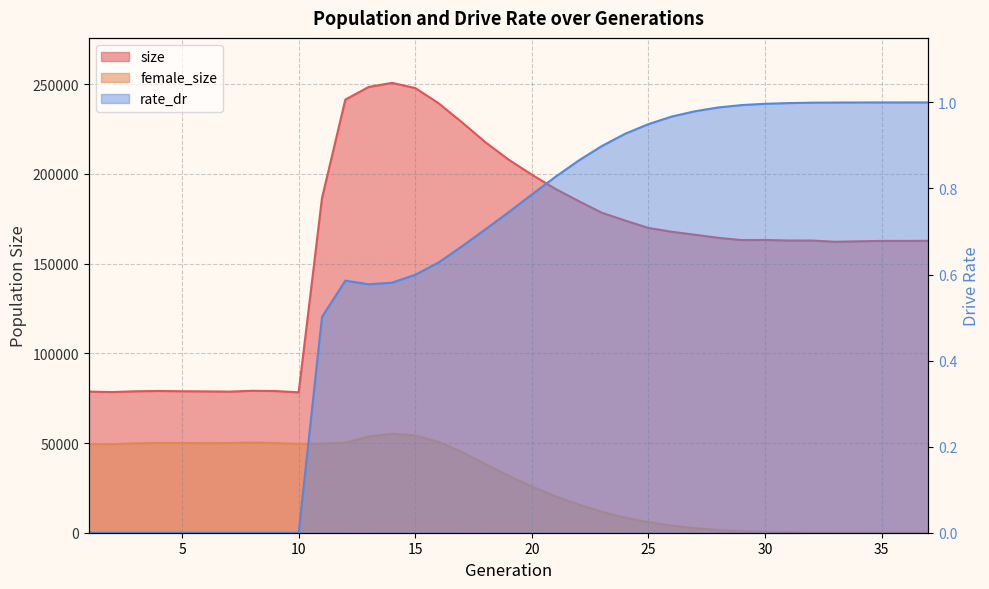

Rank the series by their average value, from lowest to highest.

rate_dr, female_size, size